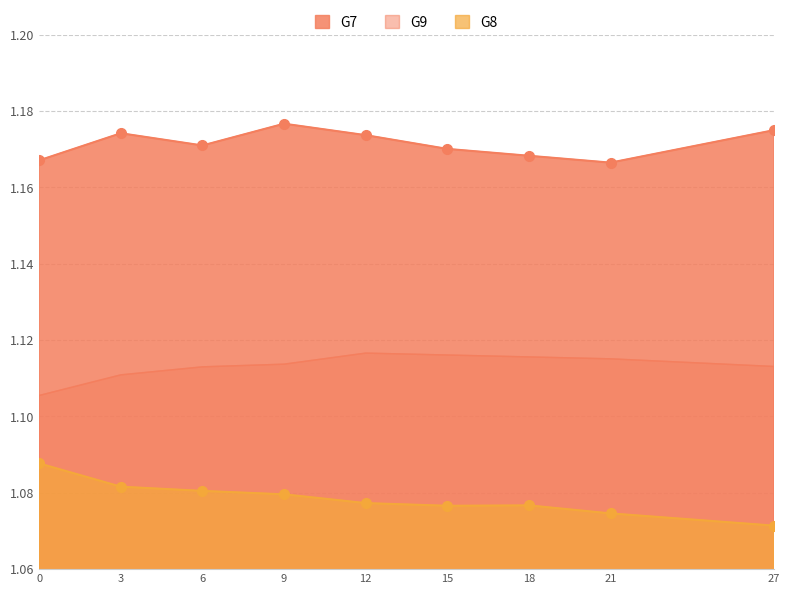

At how many categories does at least one series exceed 1?

9